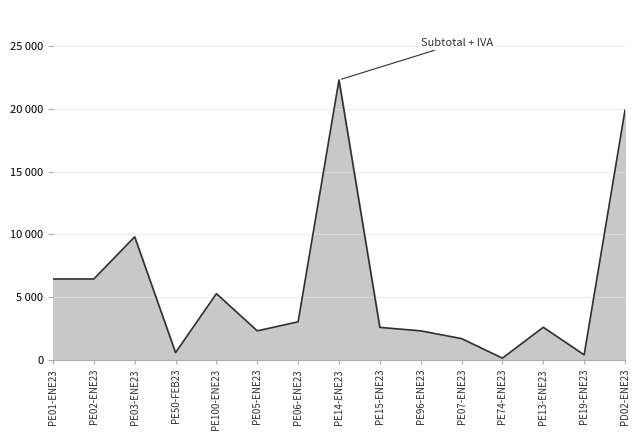

Between PE50-FEB23 and PE100-ENE23, which is larger?

PE100-ENE23